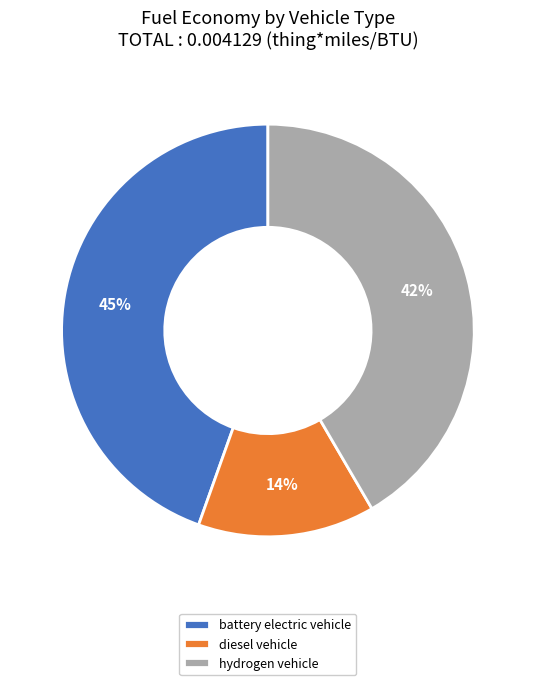

What percentage is the diesel vehicle slice, to the nearest percent?

14%